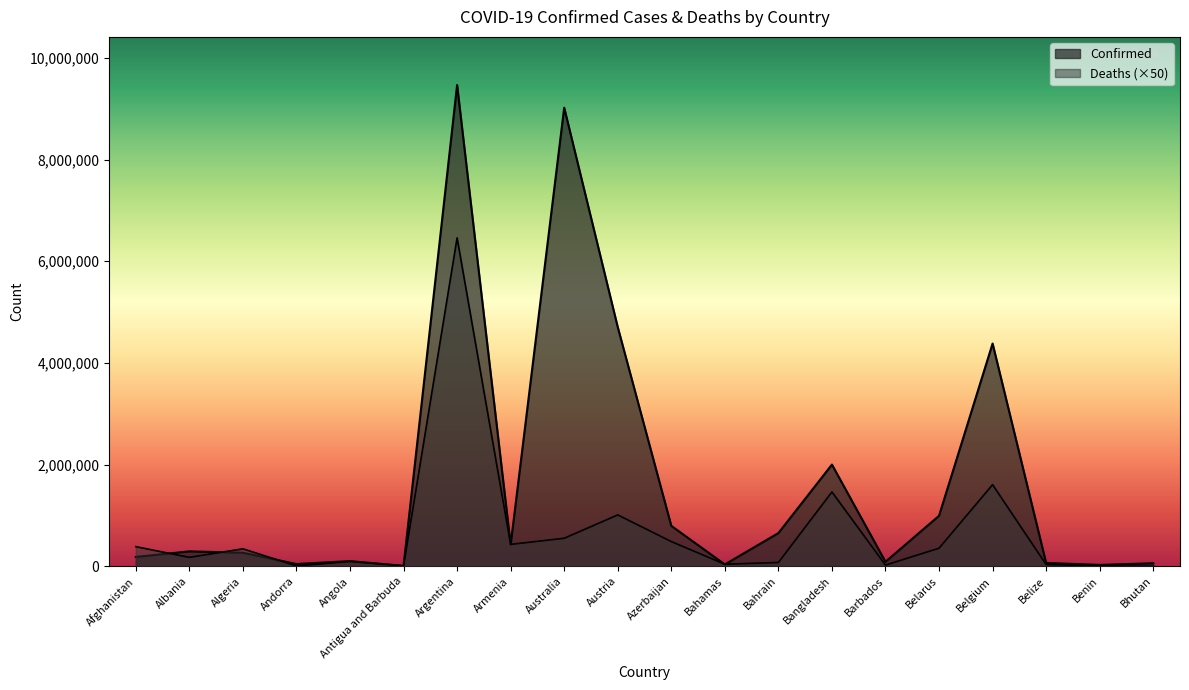

How many interior local valleys does the Confirmed series have?

6